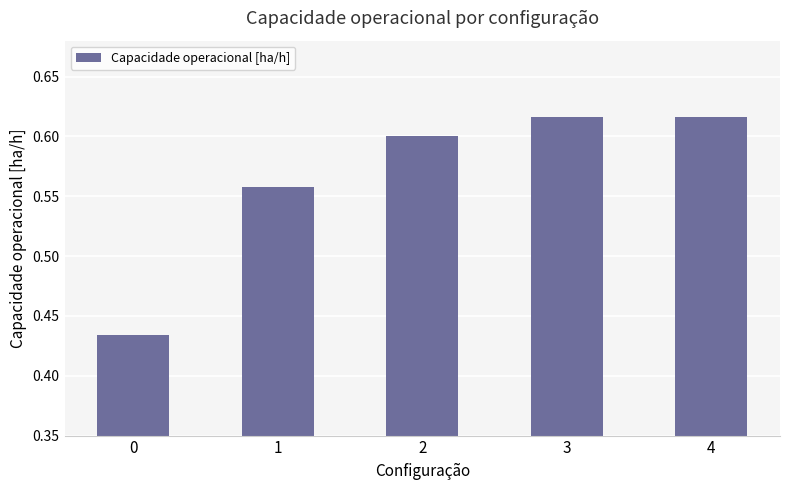

The value at 0 is 0.3. True or false?

False